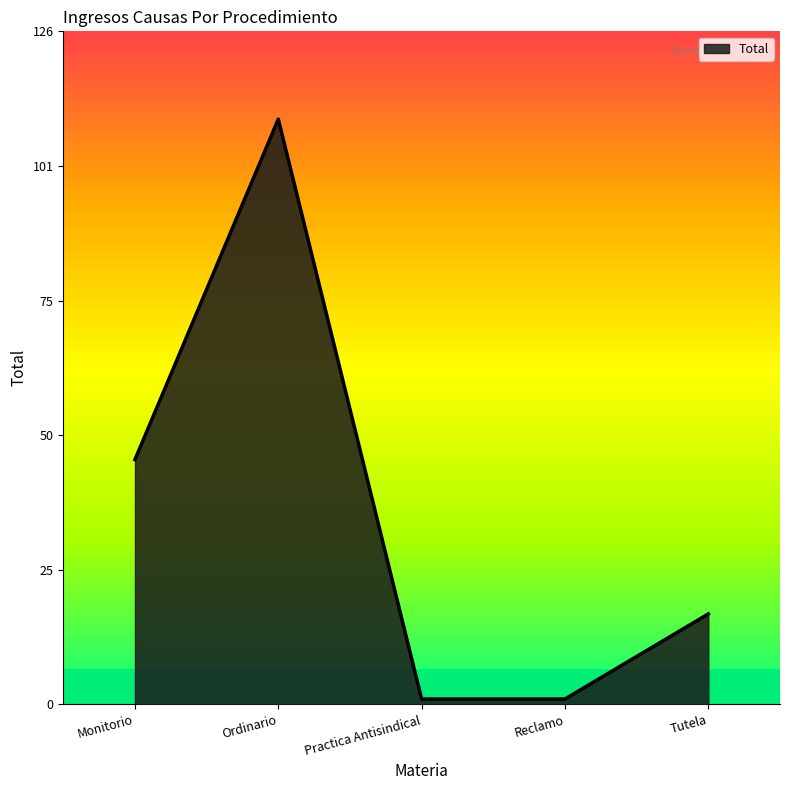

What value does the data have at Monitorio?

46